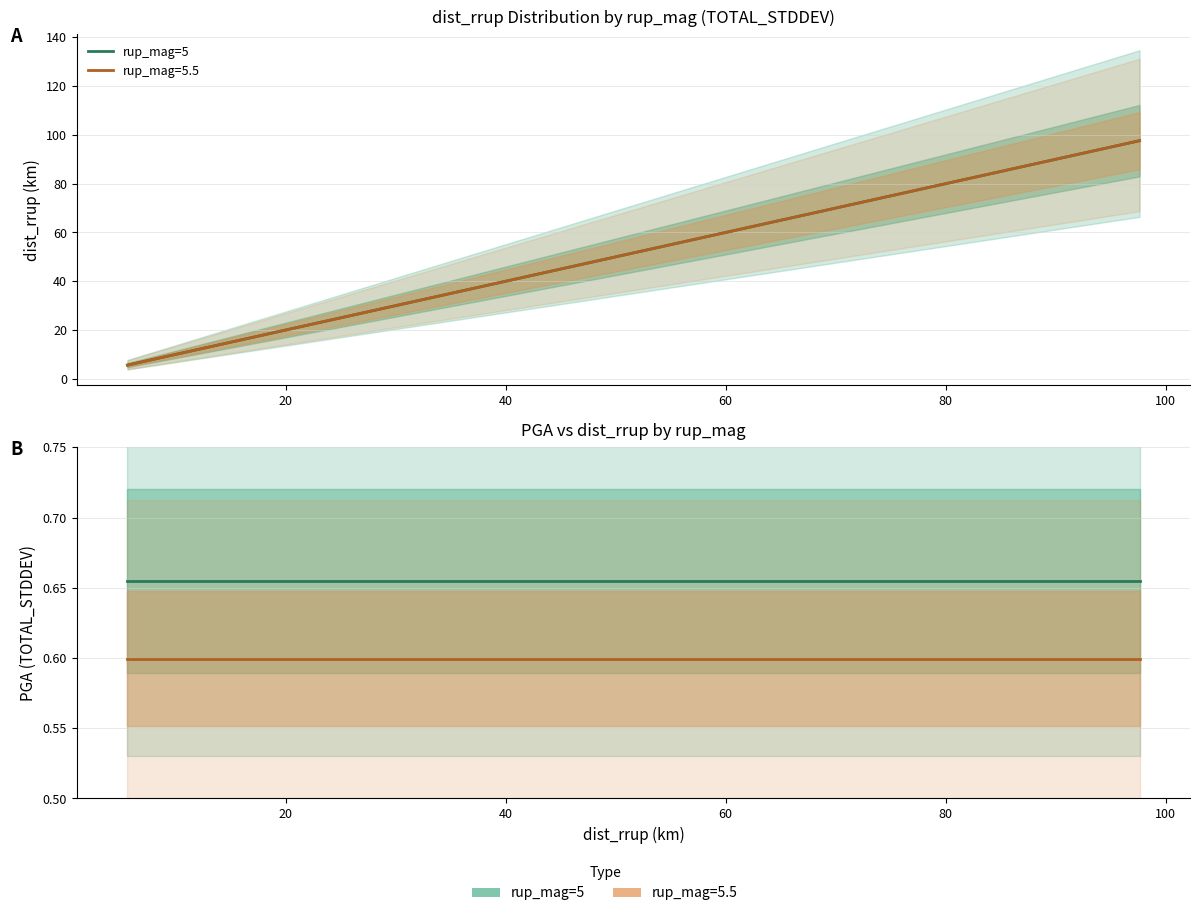

True or false: rup_mag=5.5 and rup_mag=5 cross at least once.

False